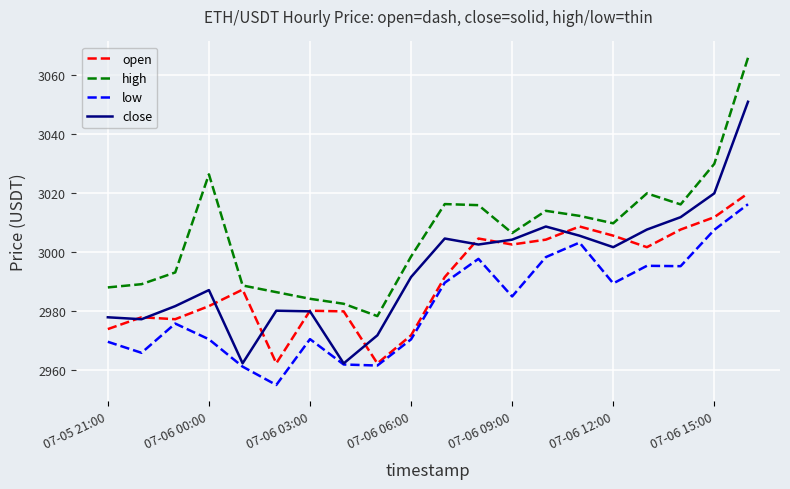

True or false: high has more than 2 points higher than both neighbors.

True